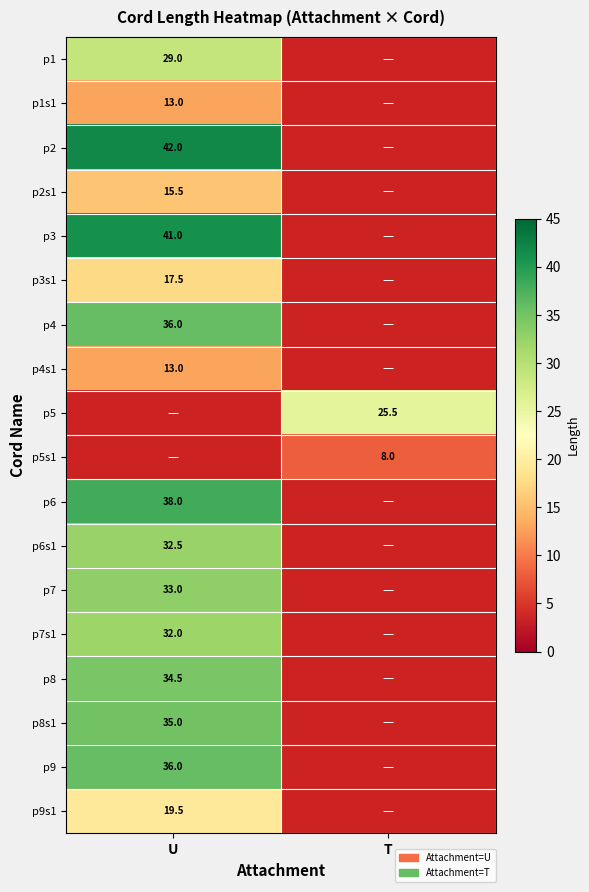

Is it true that p5s1 equals 8.0 at T?

True